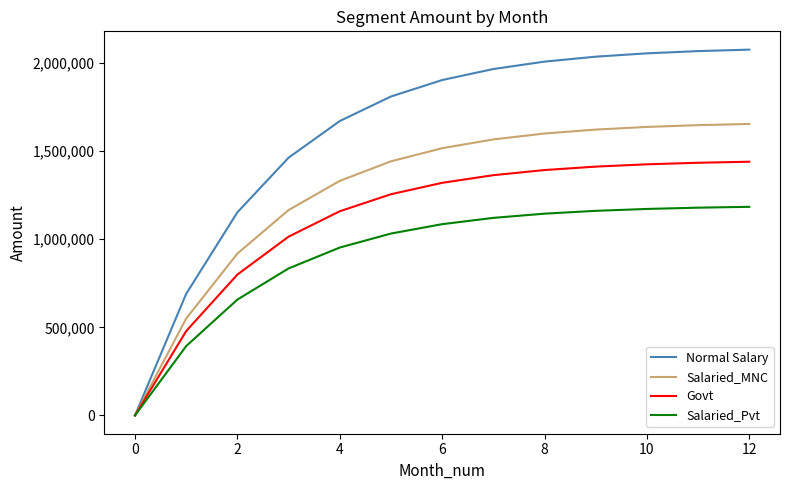

What is the maximum value for Govt?

1440093.0